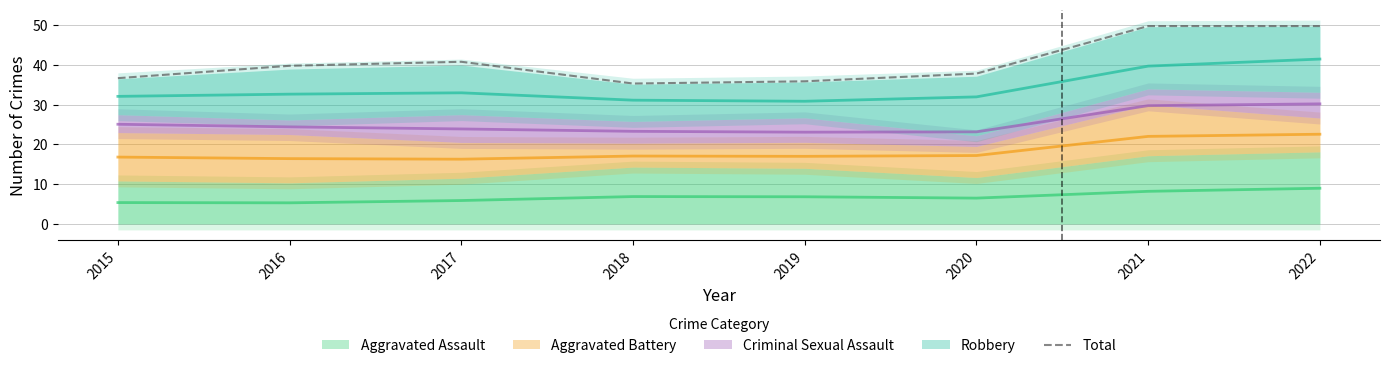

Rank the categories by value from highest to lowest.

2021, 2022, 2017, 2016, 2020, 2015, 2019, 2018